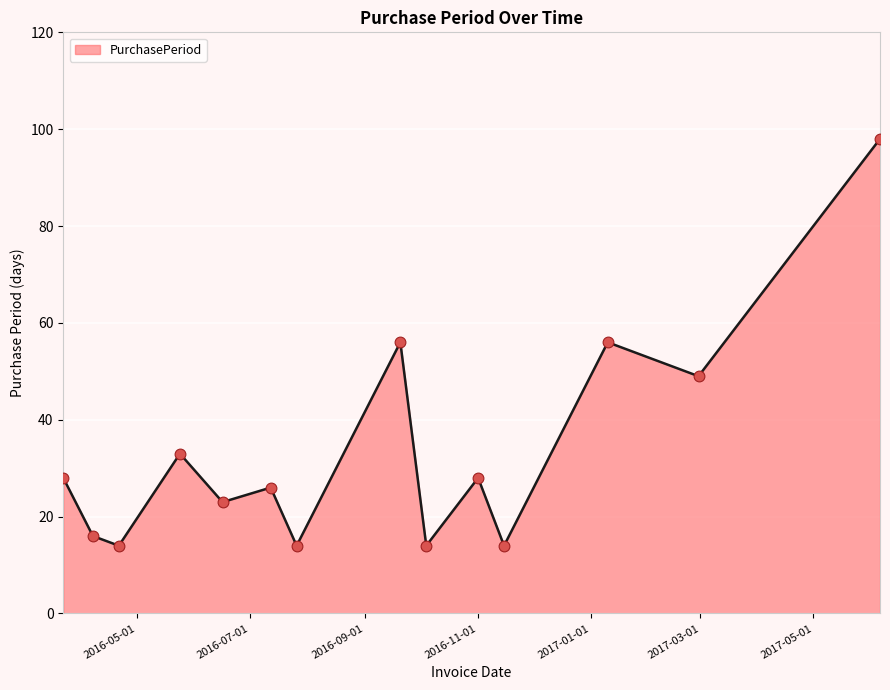

What is the difference between the maximum and minimum values?

84